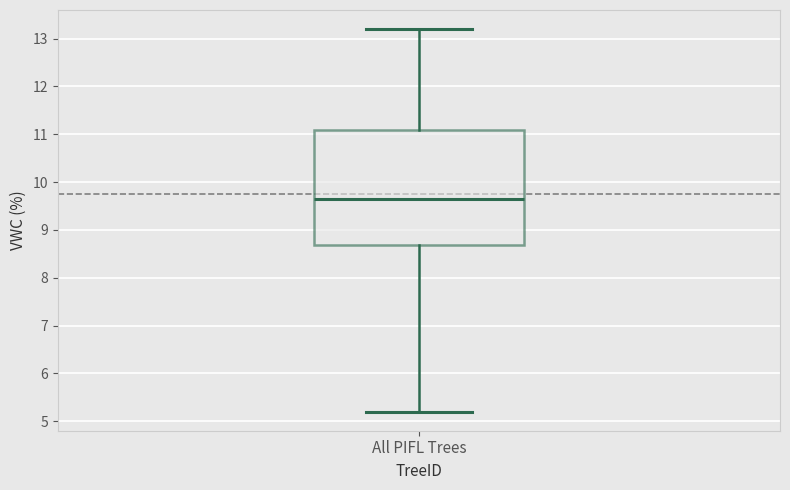

Read this box plot against the y-axis: the position of the median line, the range covered by the box, and the ends of both whiskers. The values are not printed on the chart, so give them approximately, as read against the axis.

median 9.7, box 8.7 to 11.1, whiskers 5.2 to 13.2